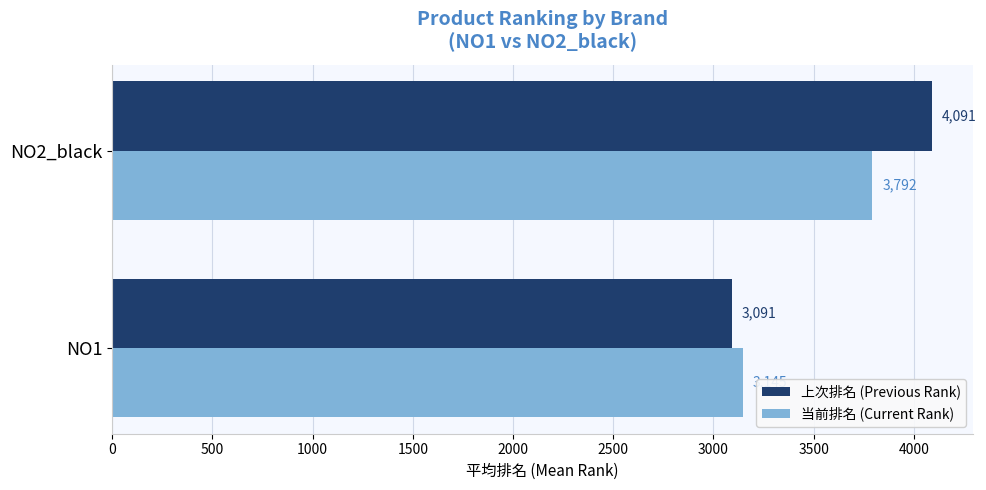

Which category has the highest value across all series?

NO2_black